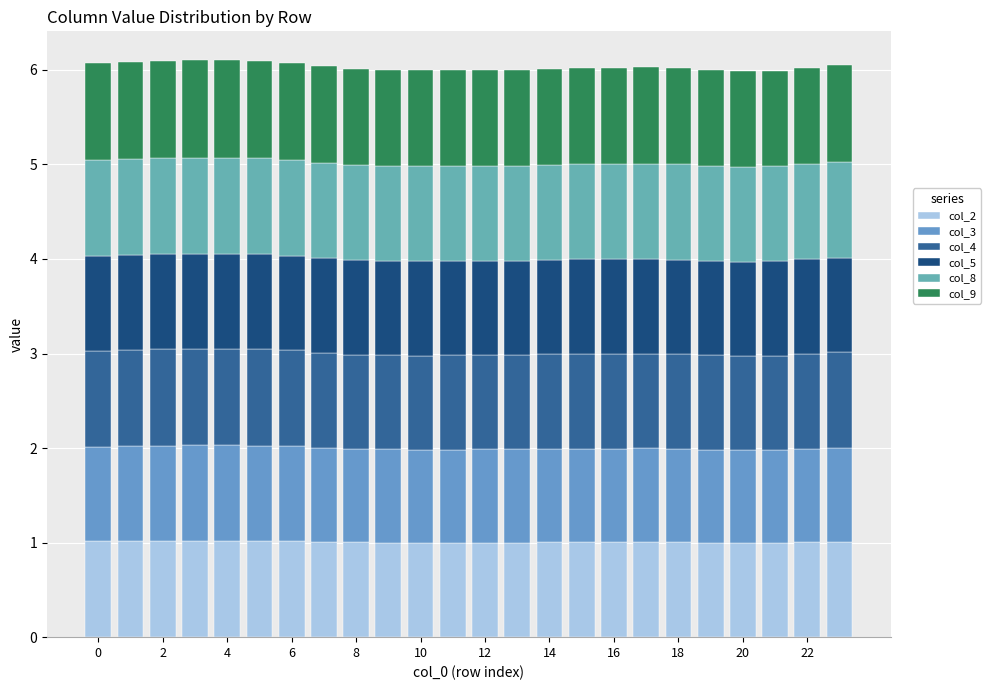

Count the number of data series in this chart.

6